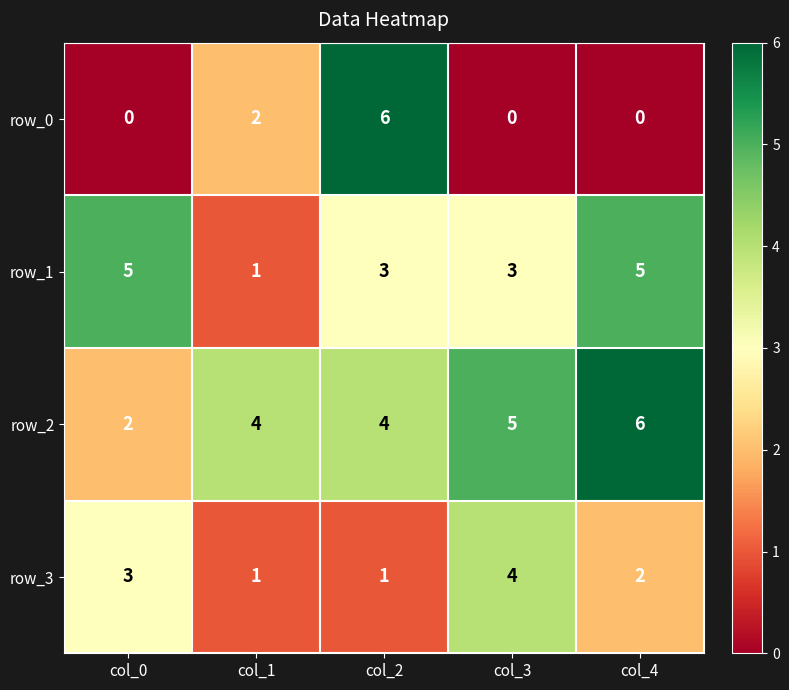

What is the difference between the second highest and second lowest values in the row_2 series?

1